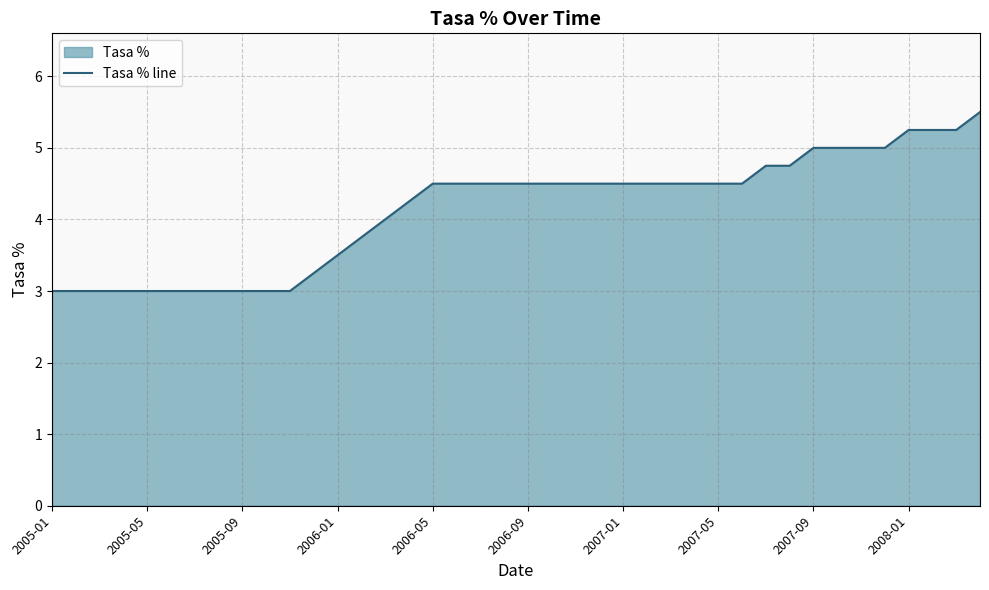

What is the difference between the maximum and minimum values?

2.5